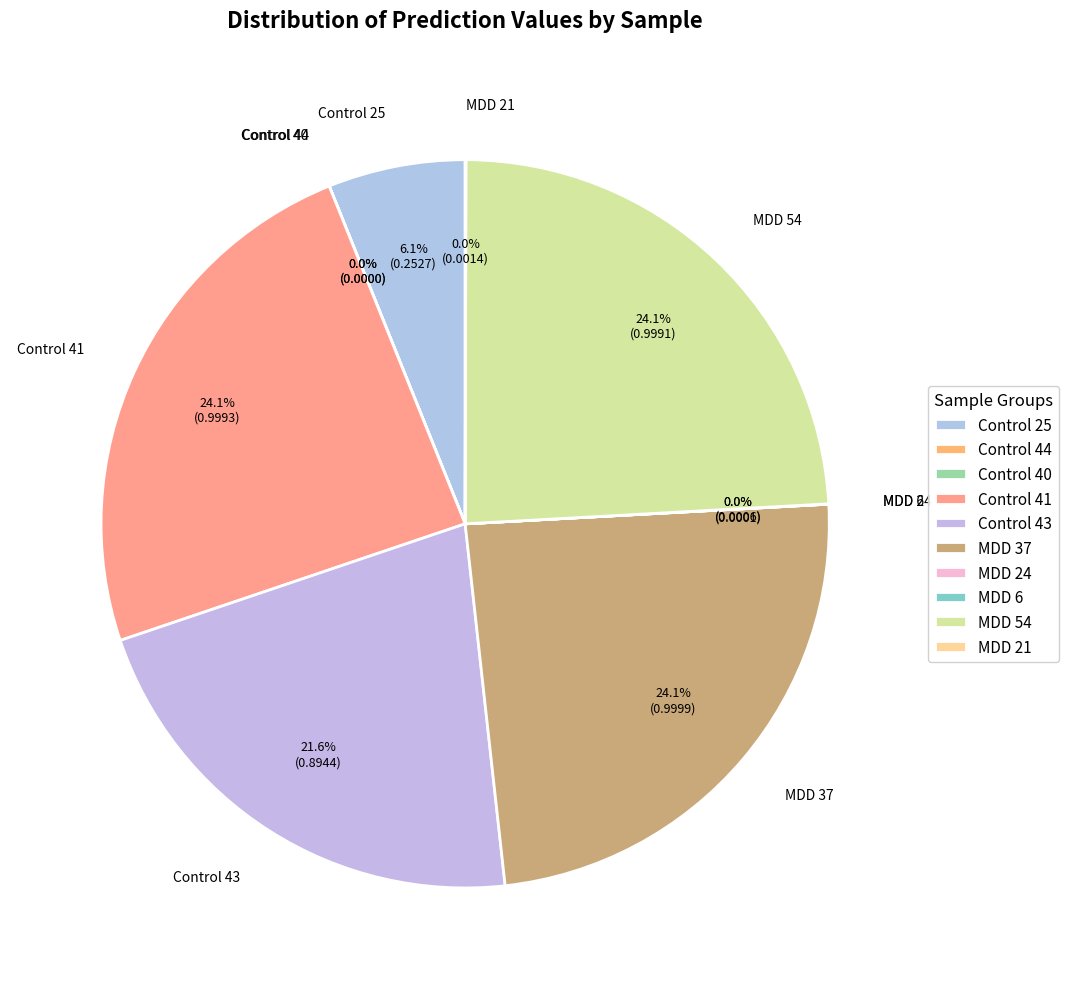

Which slice is the largest?

MDD 37